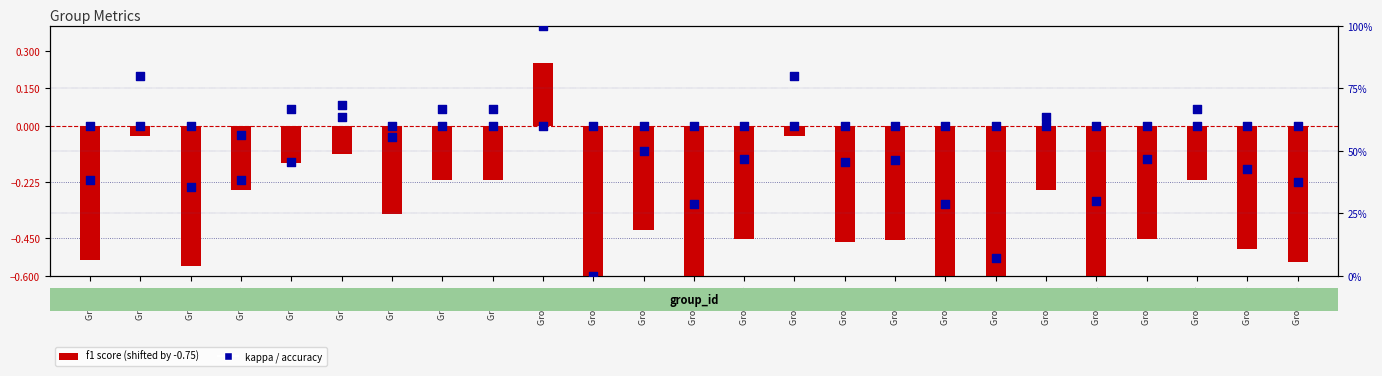

Which series contains the highest Y value?

accuracy